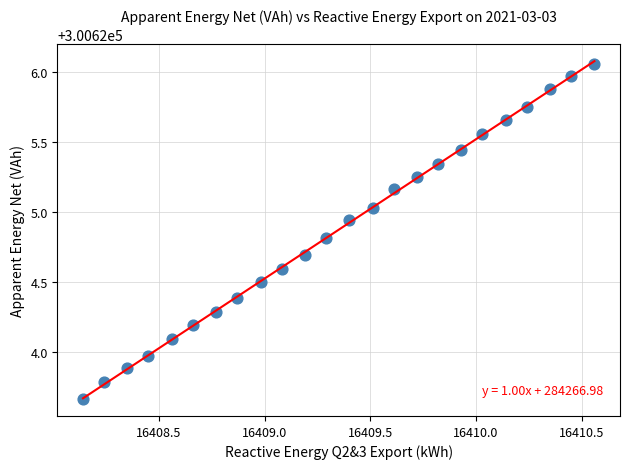

What is the range of Y values (max minus min)?

2.4